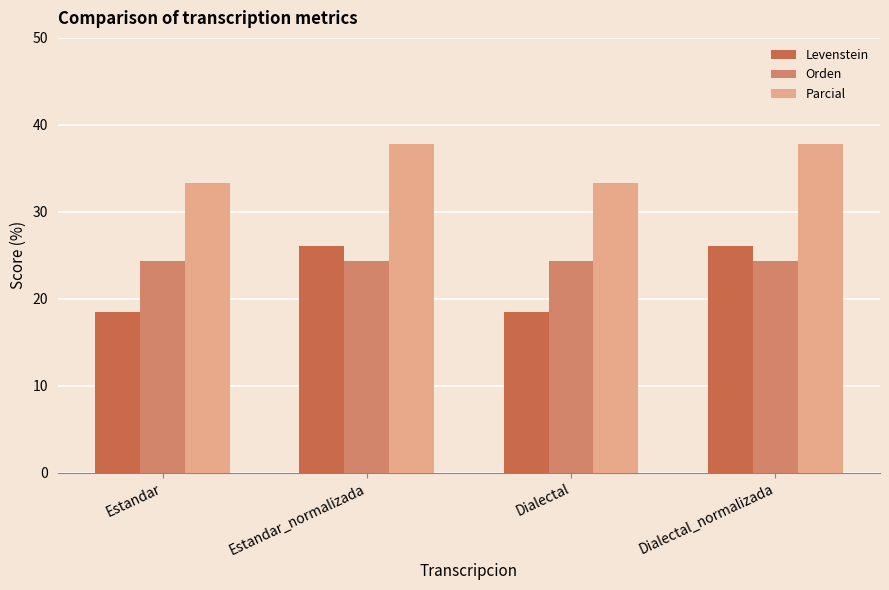

How many bars are there in each group?

3